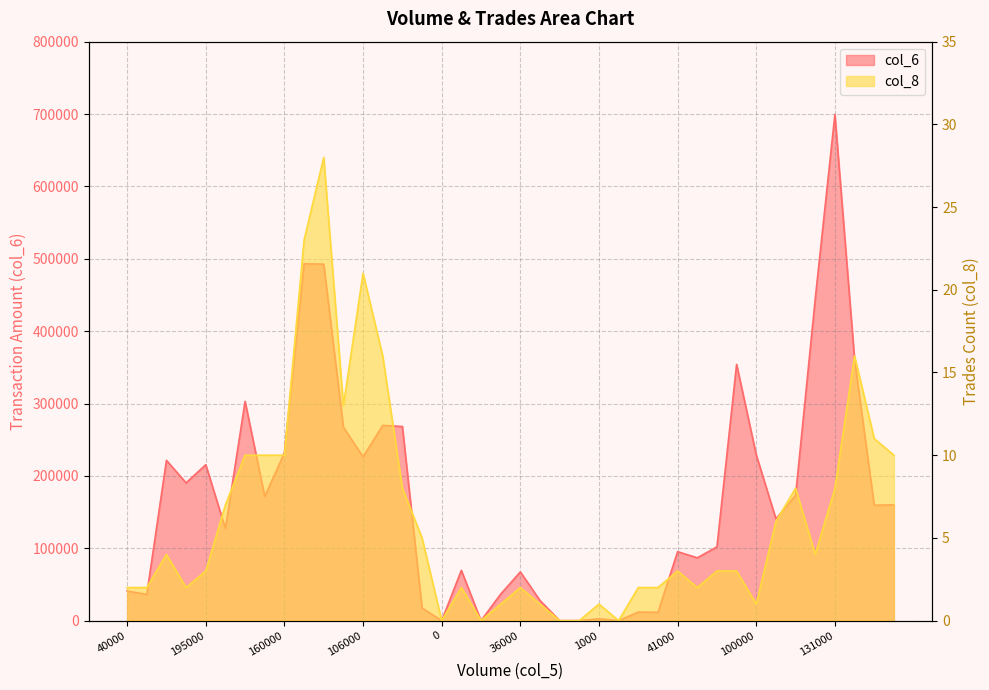

What is the difference between the second highest and minimum values in the col_6 series?

493200